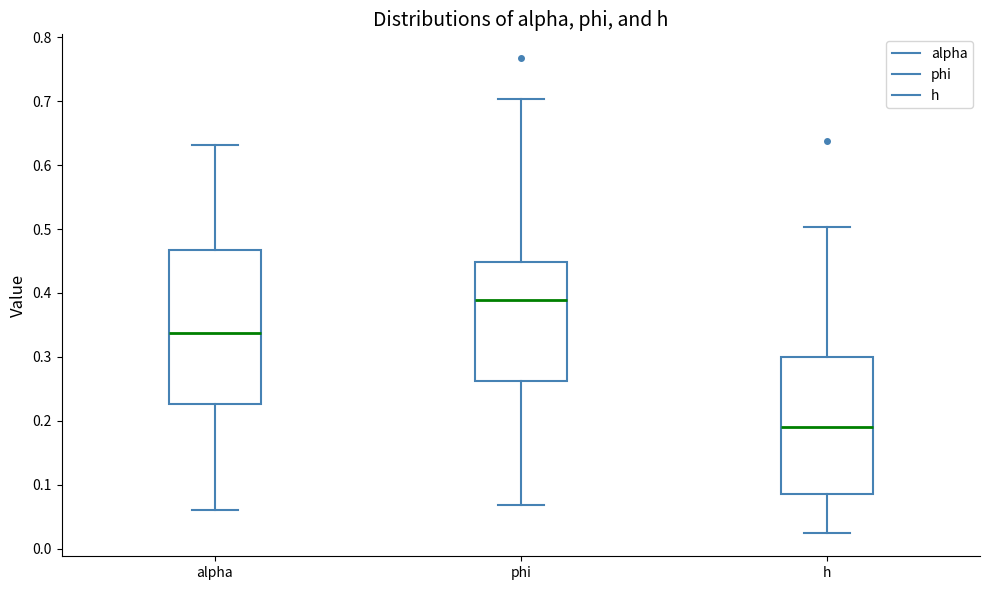

Reading left to right, read every box against the y-axis: the position of its median line, the range the box covers, and the ends of its whiskers. The values are not printed on the chart, so give them approximately, as read against the axis.

alpha: median 0.34, box 0.23 to 0.47, whiskers 0.06 to 0.63
phi: median 0.39, box 0.26 to 0.45, whiskers 0.07 to 0.70
h: median 0.19, box 0.09 to 0.30, whiskers 0.03 to 0.50